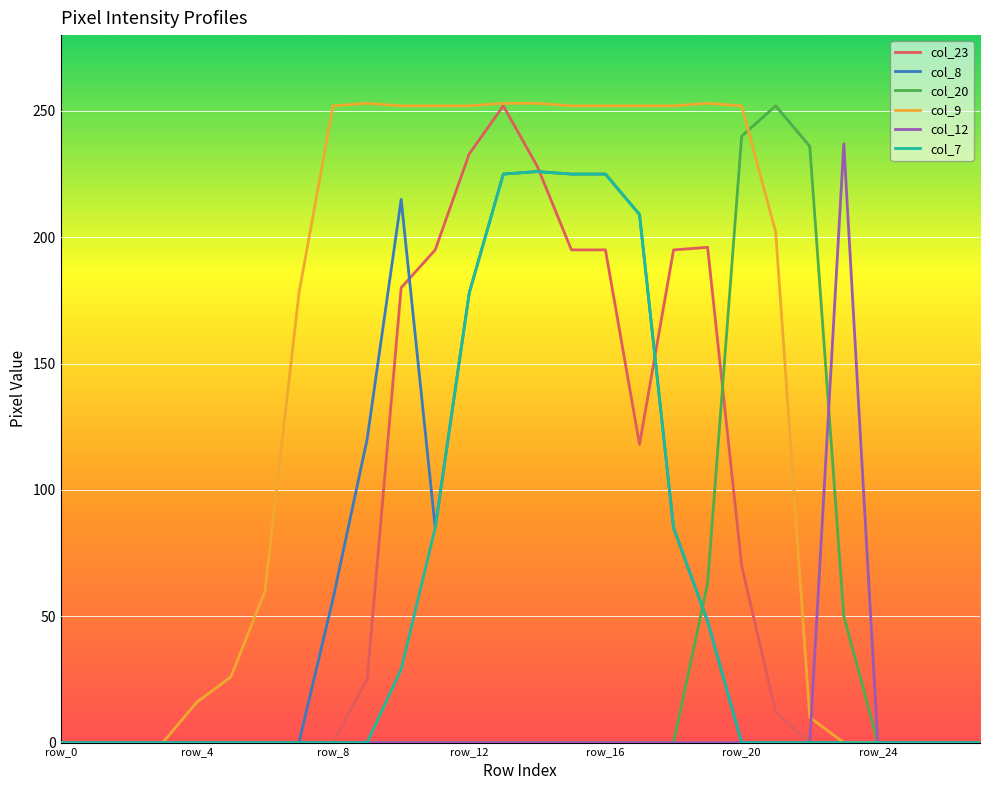

Is this an area chart (filled region under the line)?

No